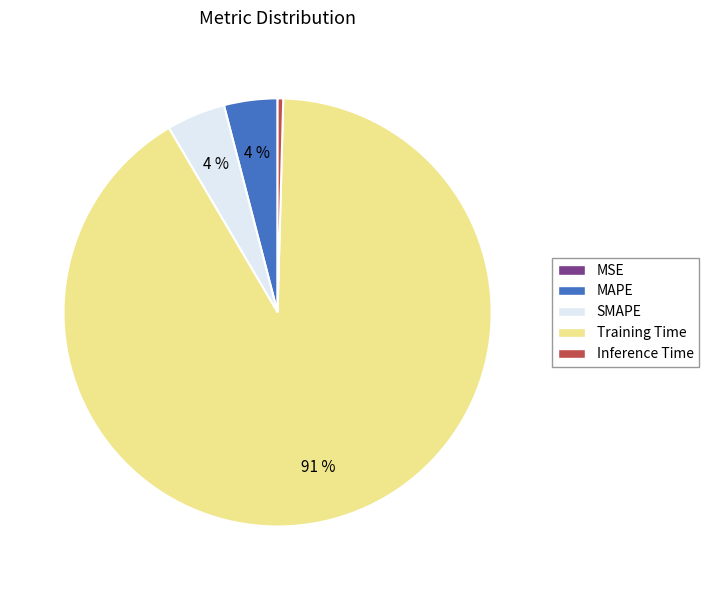

To the nearest percent, what portion does MAPE represent?

4%